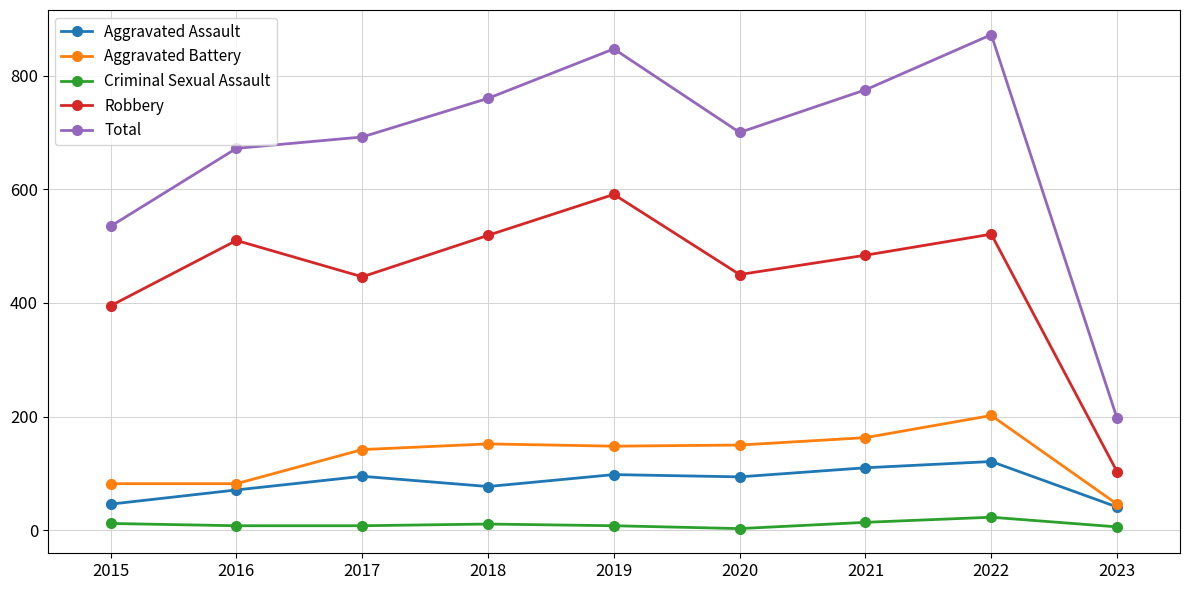

At which category does the chart reach its peak across all series?

2022